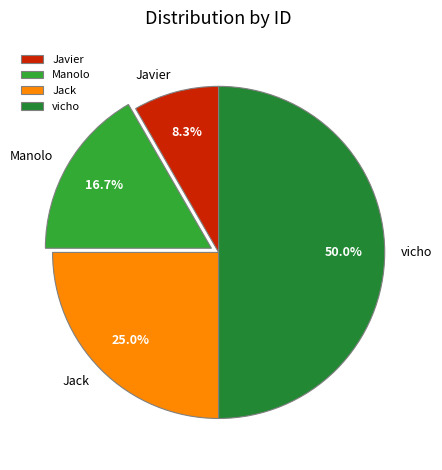

What is the ratio of the value at vicho to the value at Javier?

6.0